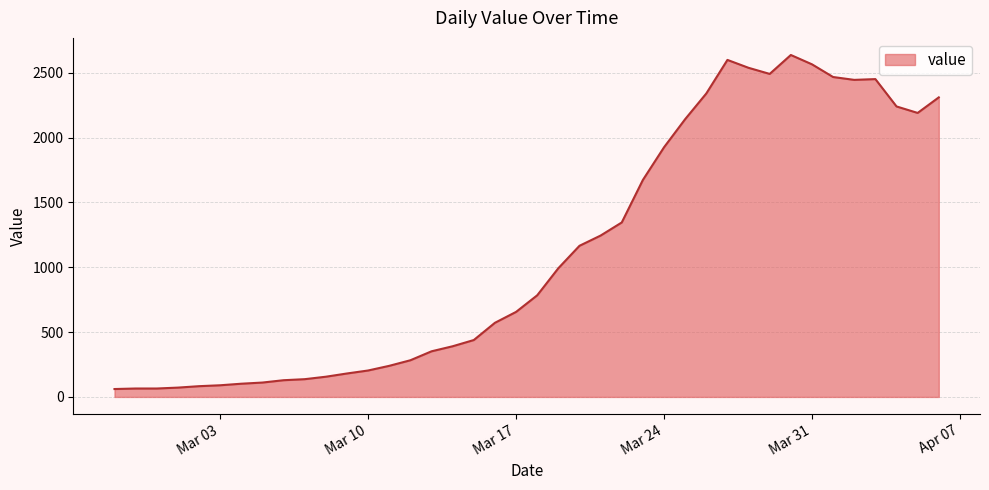

What is the minimum value shown in the chart?

61